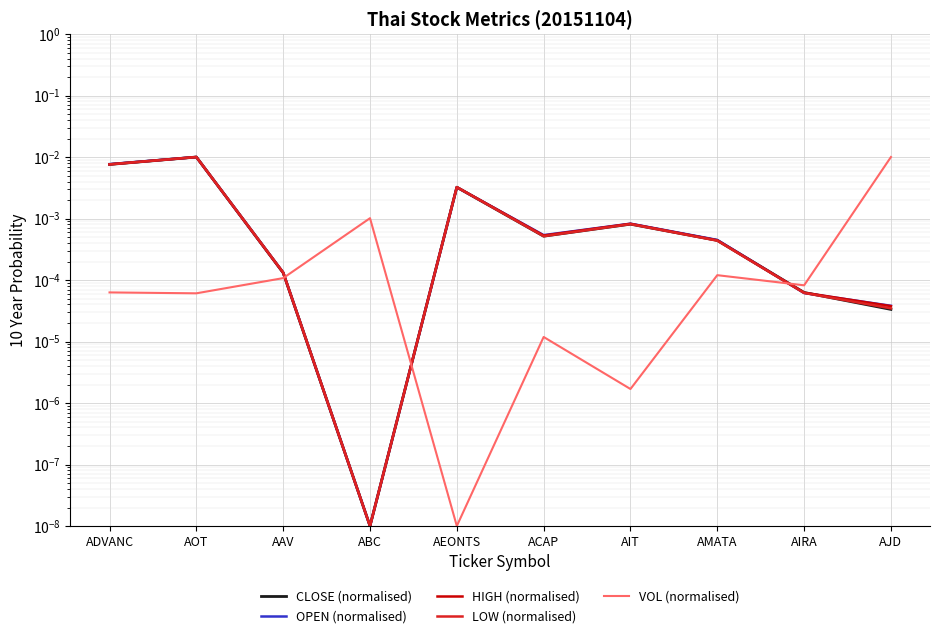

Which series has the widest spread of values?

VOL (normalised)